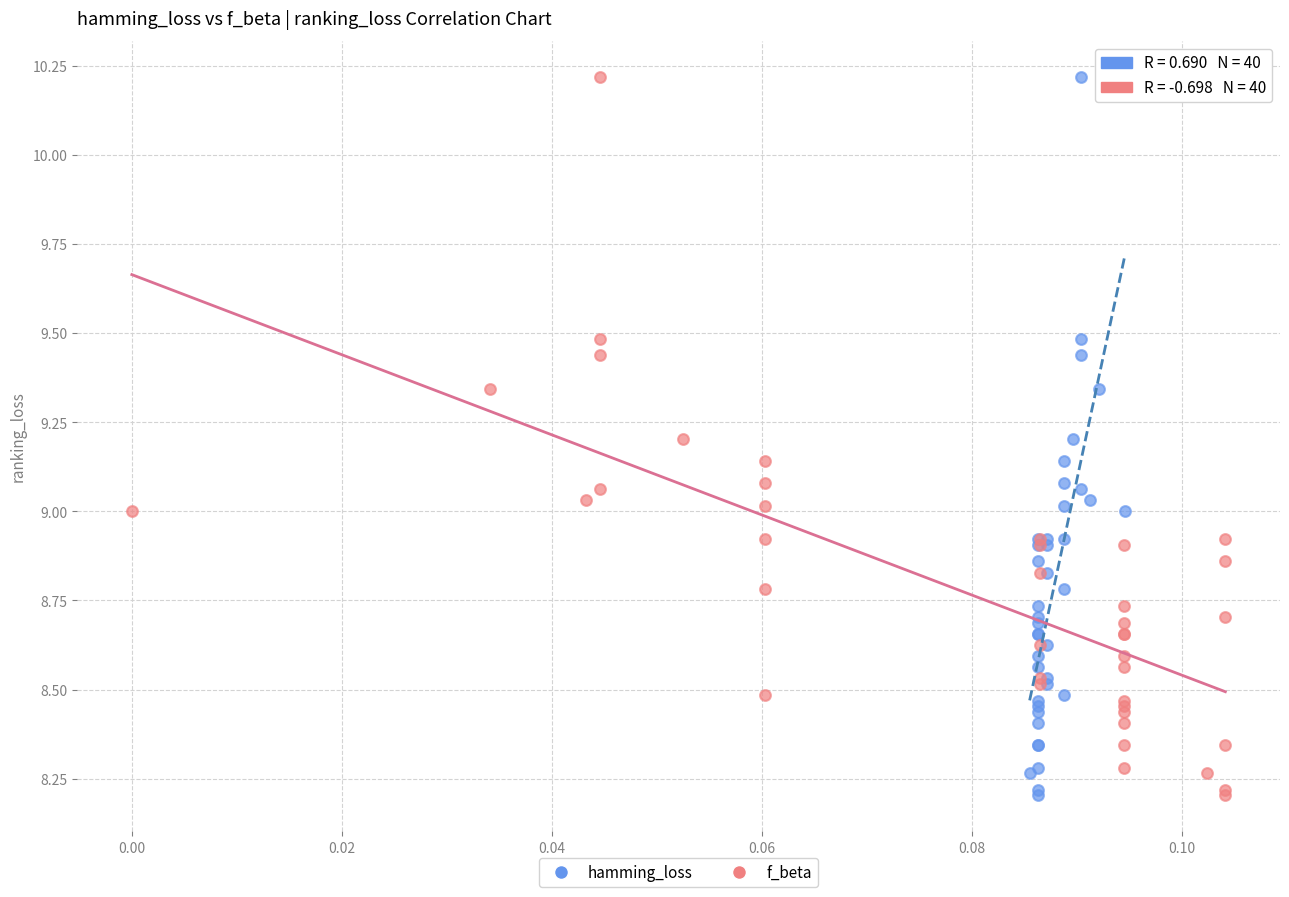

What are all the series names shown in the legend?

hamming_loss, f_beta